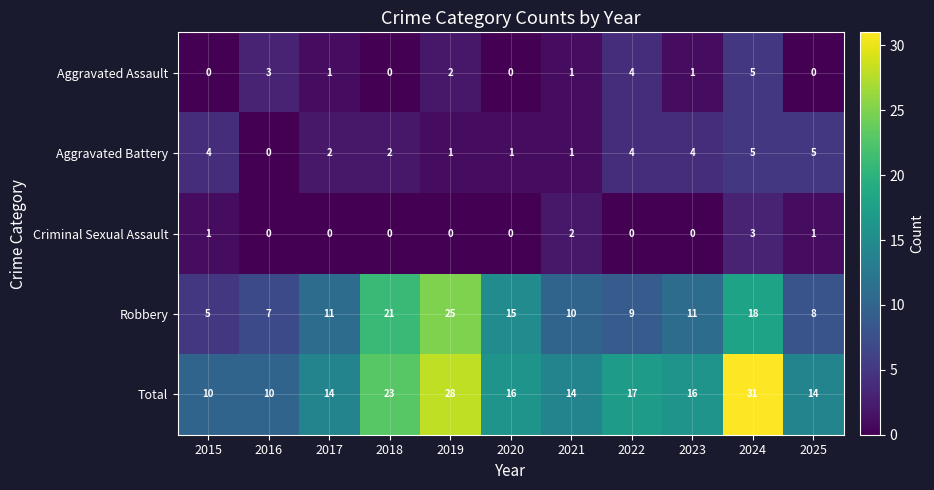

The value of Aggravated Battery at 2018 is 3. True or false?

False